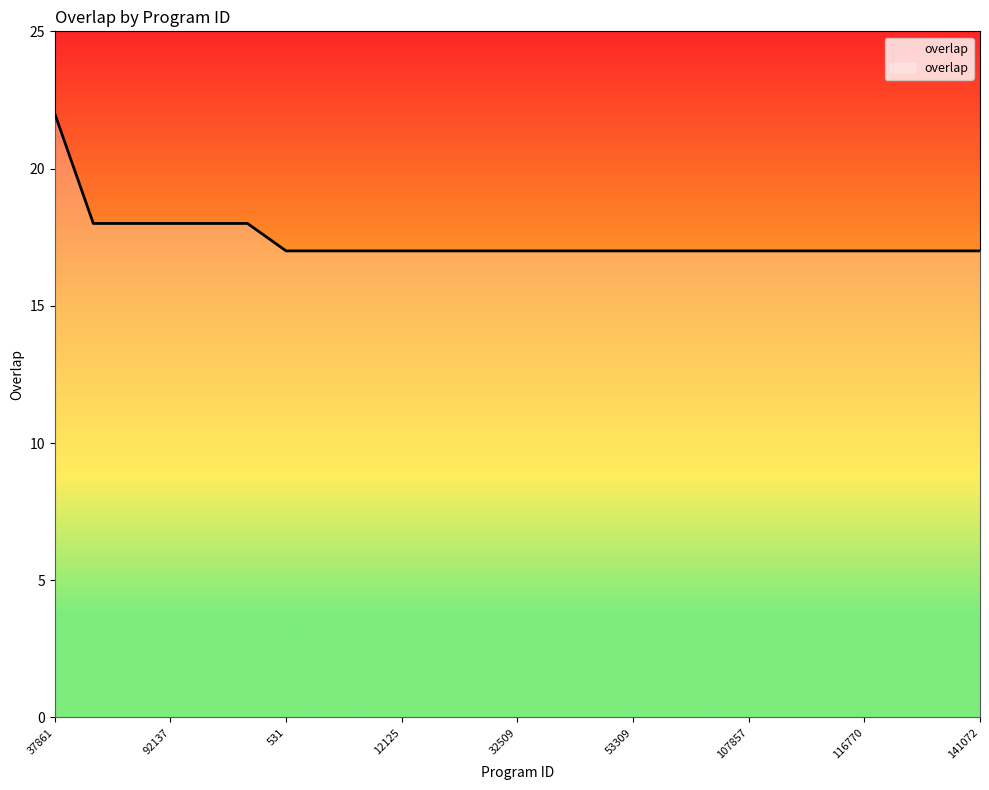

What is the smallest value displayed?

17